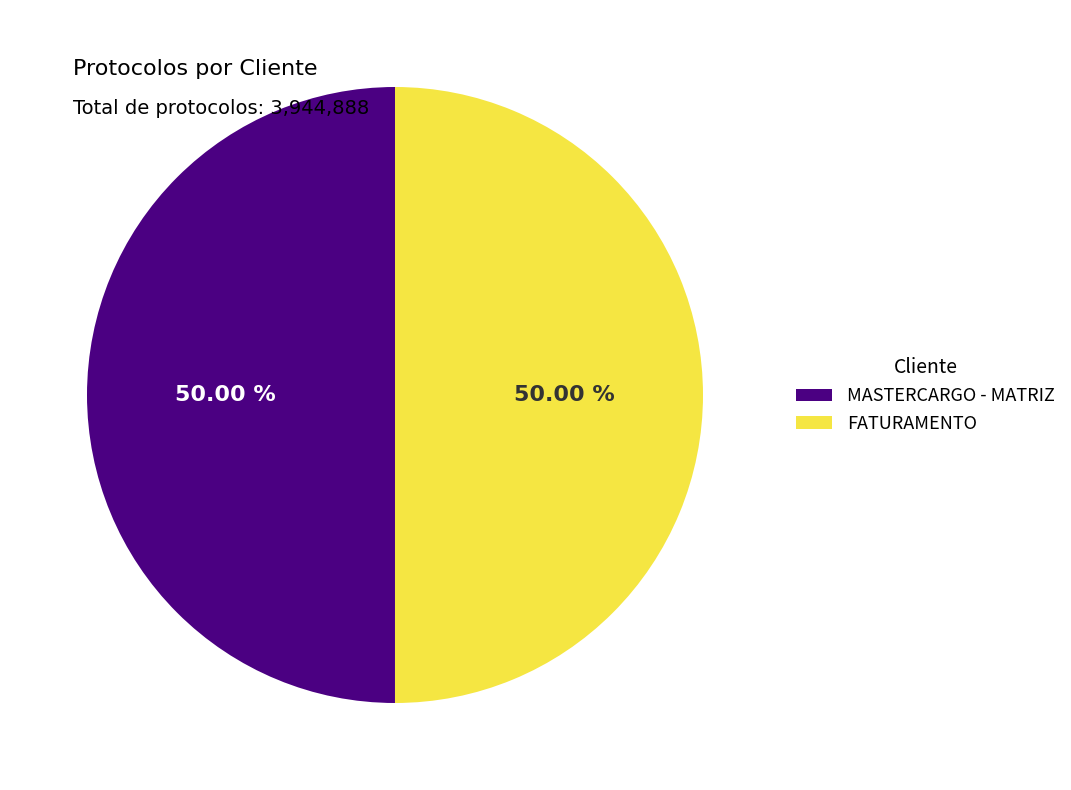

How many slices are in this pie chart?

2